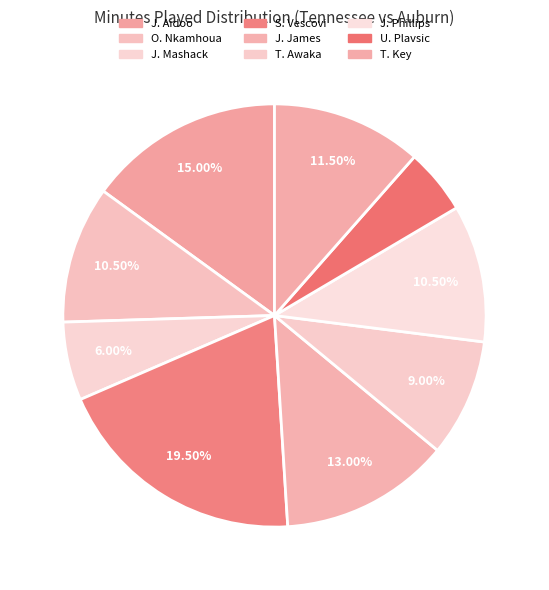

Count the number of slices in the pie.

9